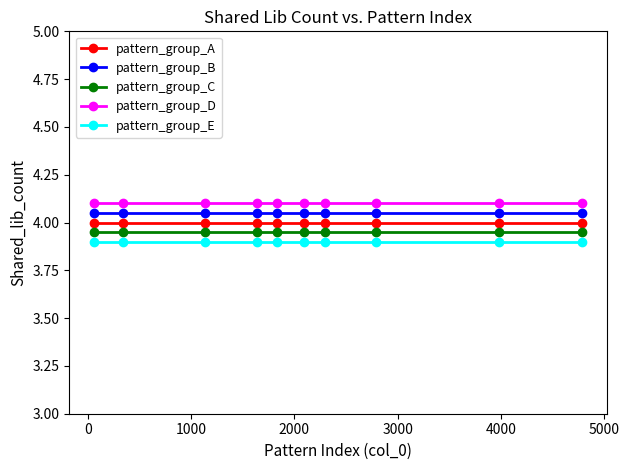

What is the value of the pattern_group_E point at the 2nd from the left?

3.9